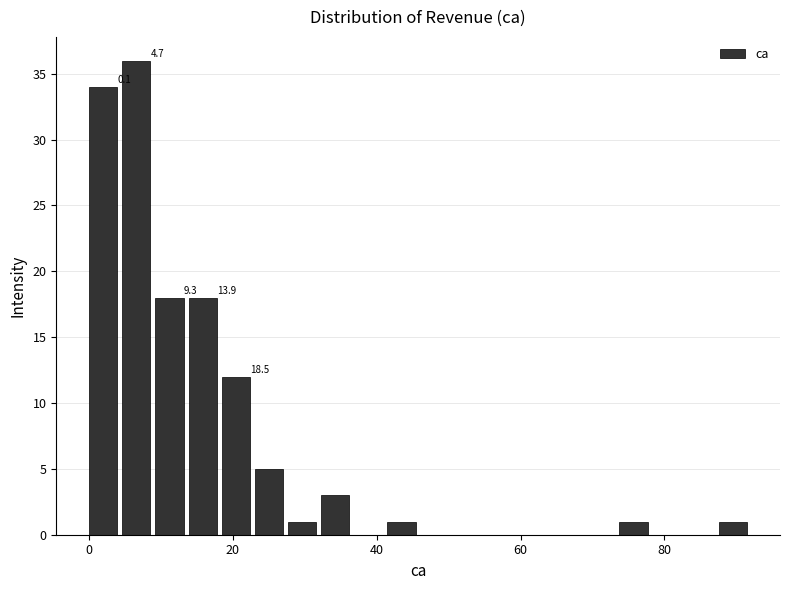

Around what value on the x-axis is the tallest bar? Give the approximate position of its centre, as read against the axis.

6